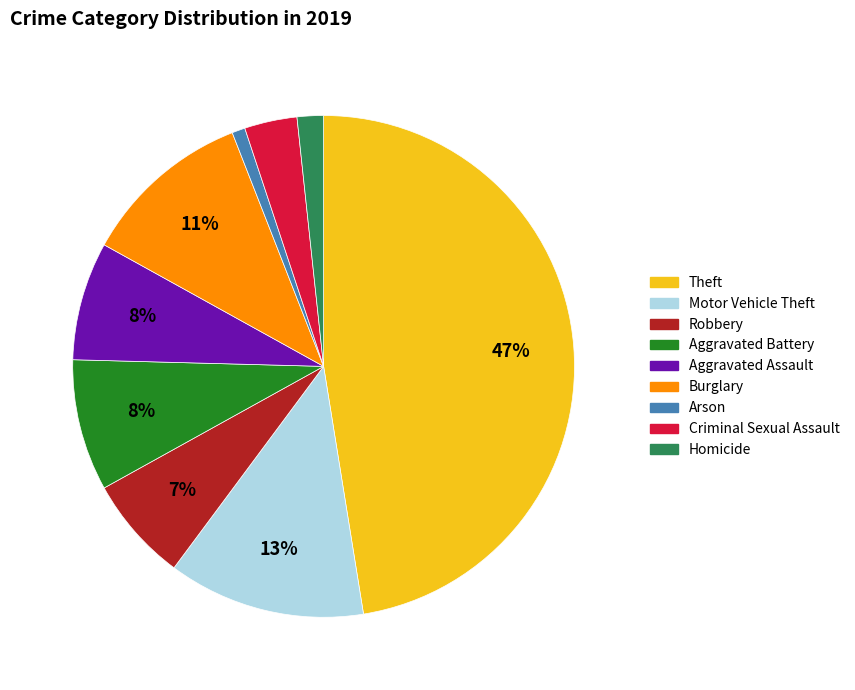

Count the number of slices in the pie.

9